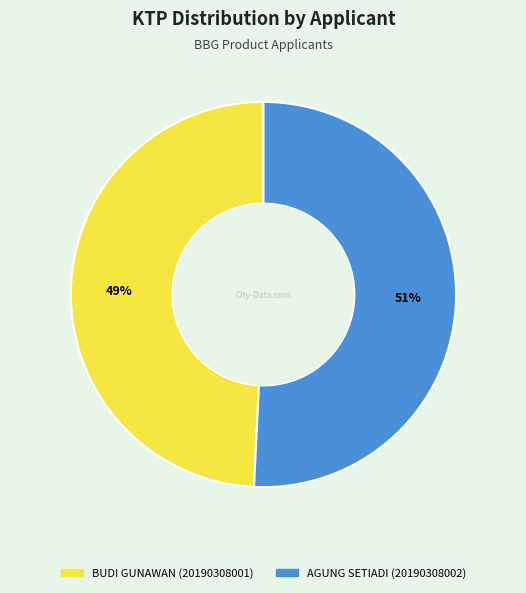

How many segments does this pie chart have?

2